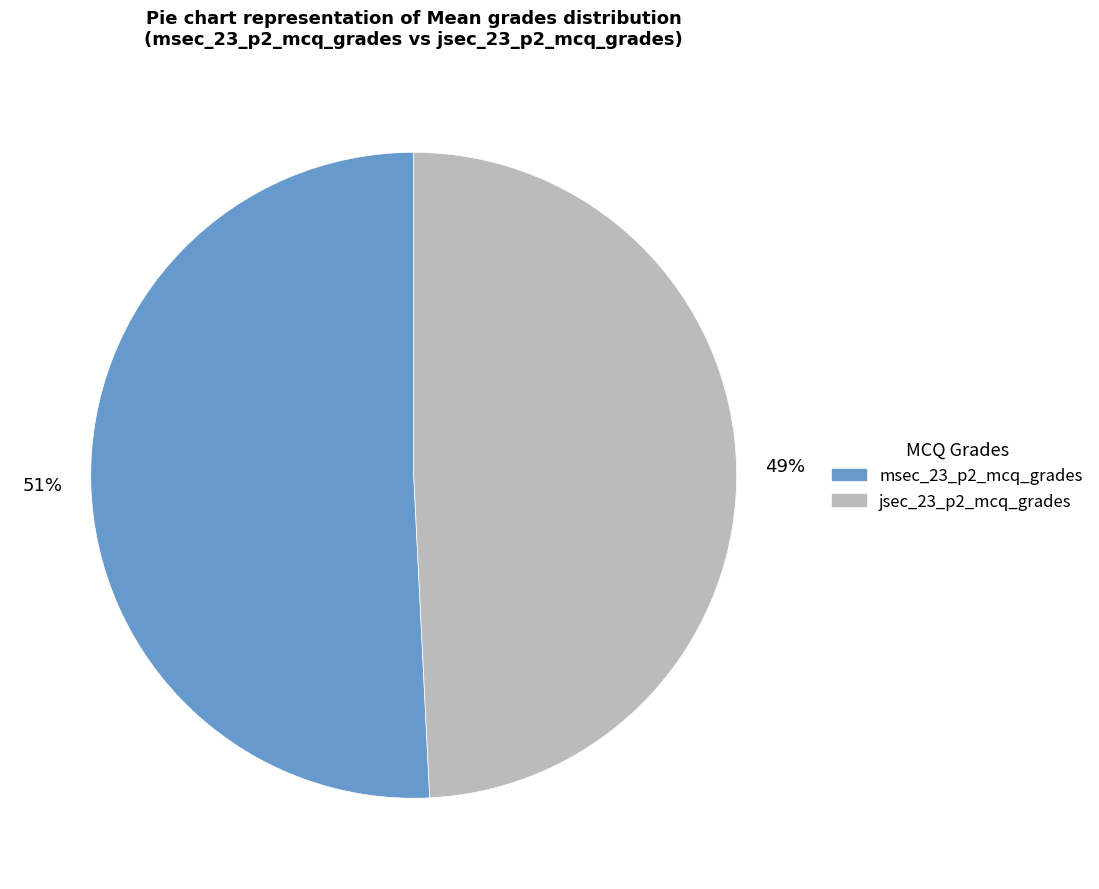

What is the smallest slice in the pie chart?

jsec_23_p2_mcq_grades